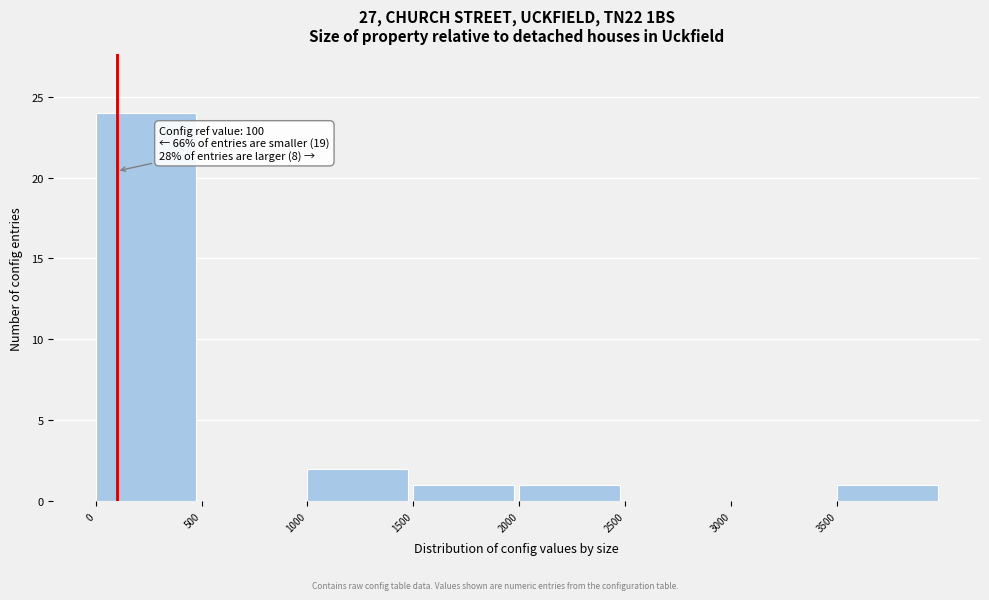

Over which range of the x-axis is the bar tallest?

0 to 500